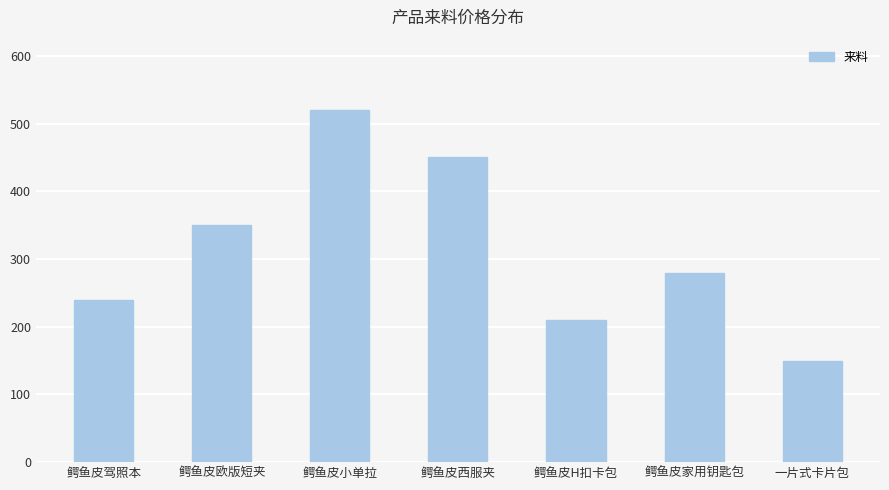

Which has a higher value, 鳄鱼皮驾照本 or 鳄鱼皮小单拉?

鳄鱼皮小单拉